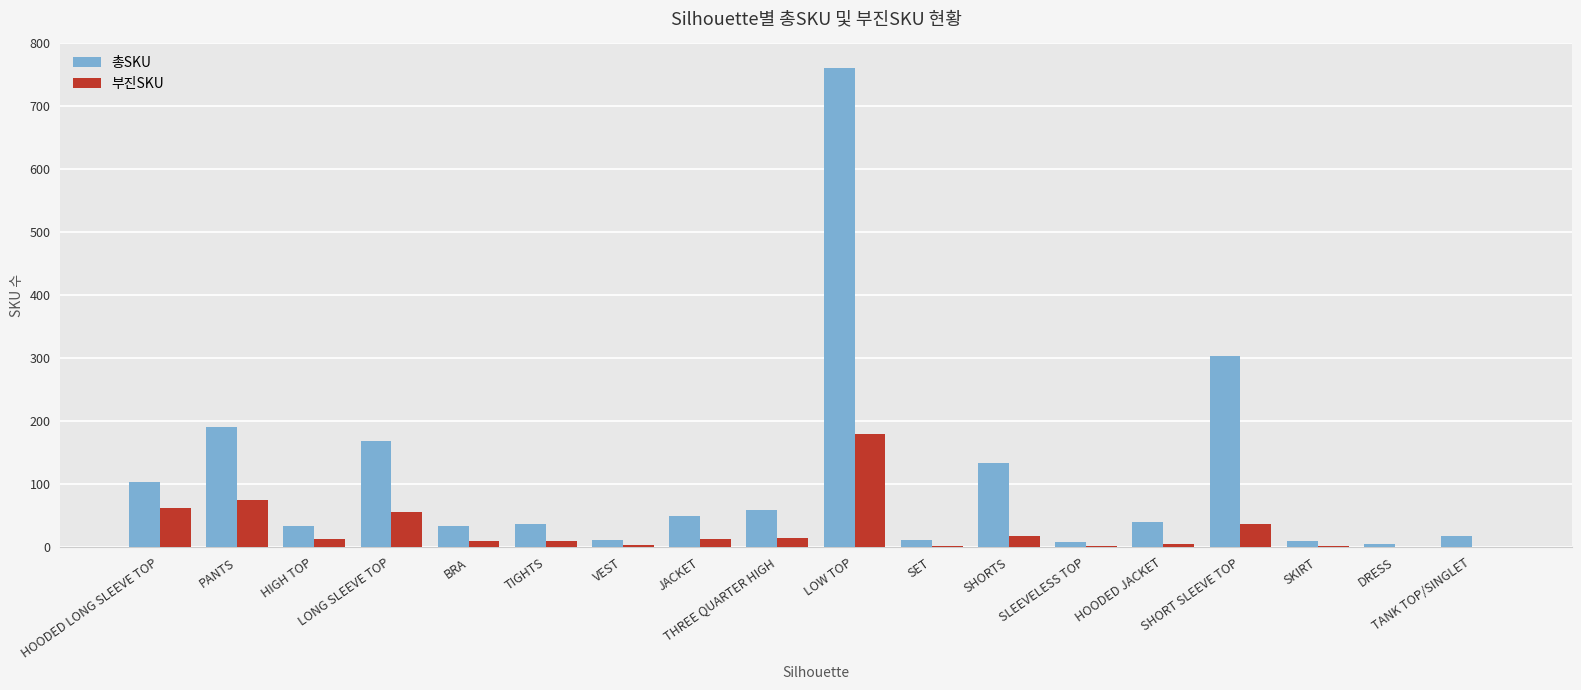

What is the average value of the 부진SKU series?

28